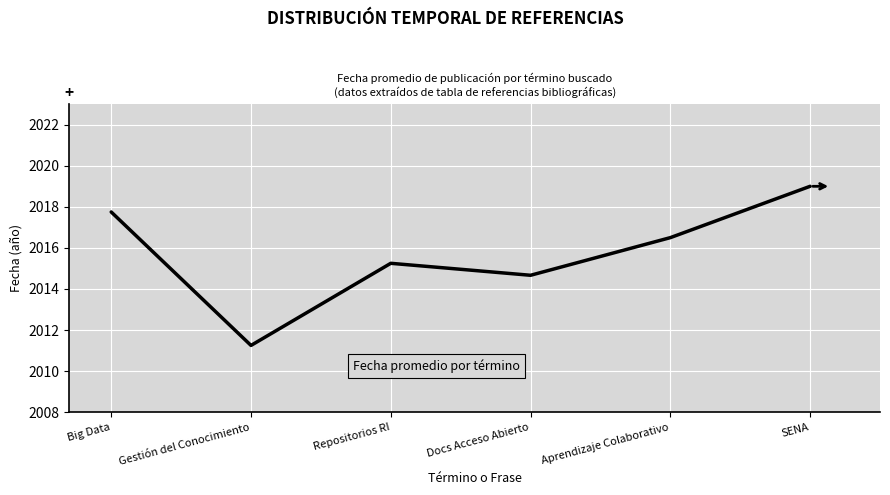

Which category has the highest value across all series?

SENA